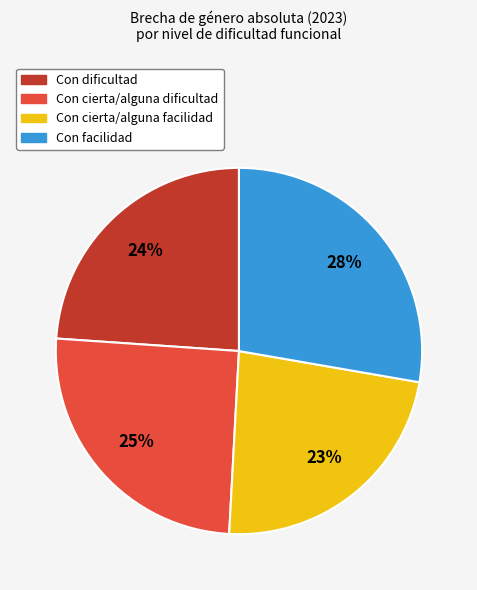

How many slices are in this pie chart?

4